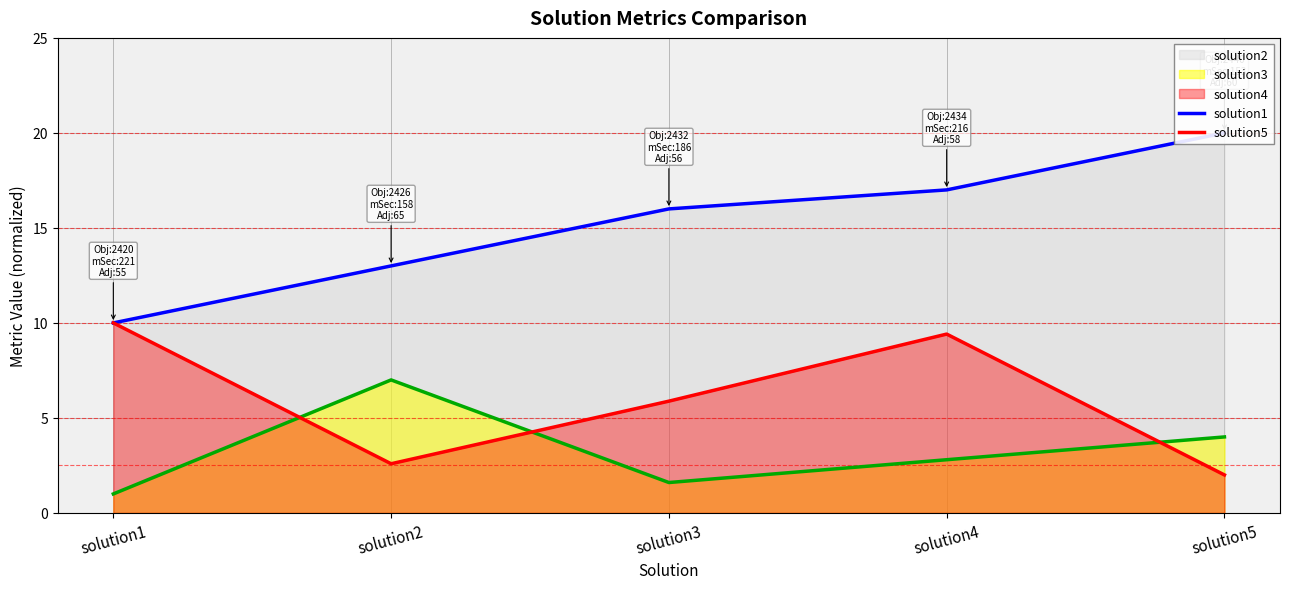

The value of solution5 at solution5 is 3.3. True or false?

False